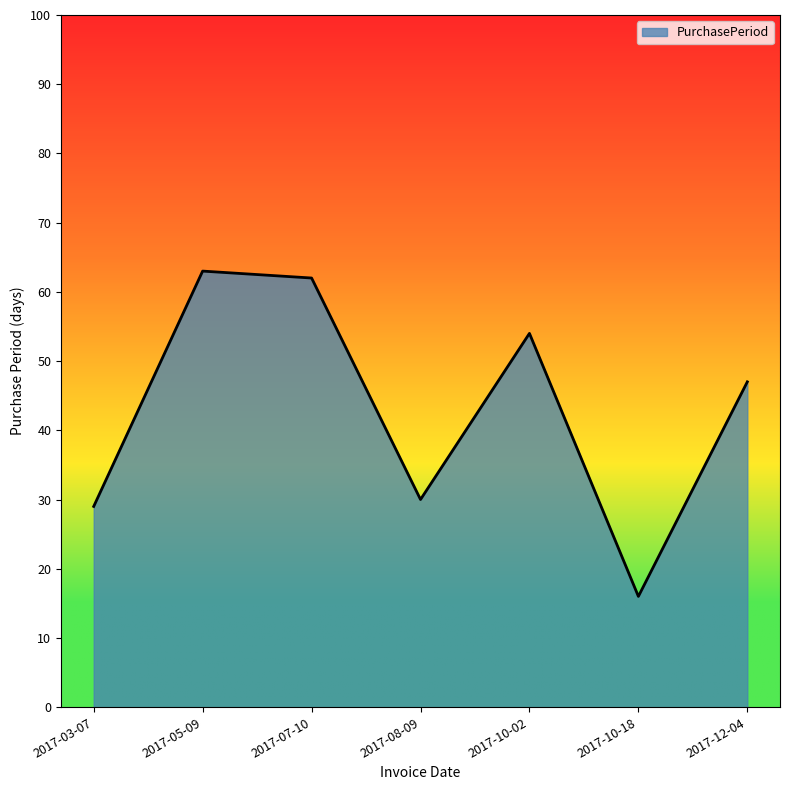

What position from the right is 2017-03-07?

7